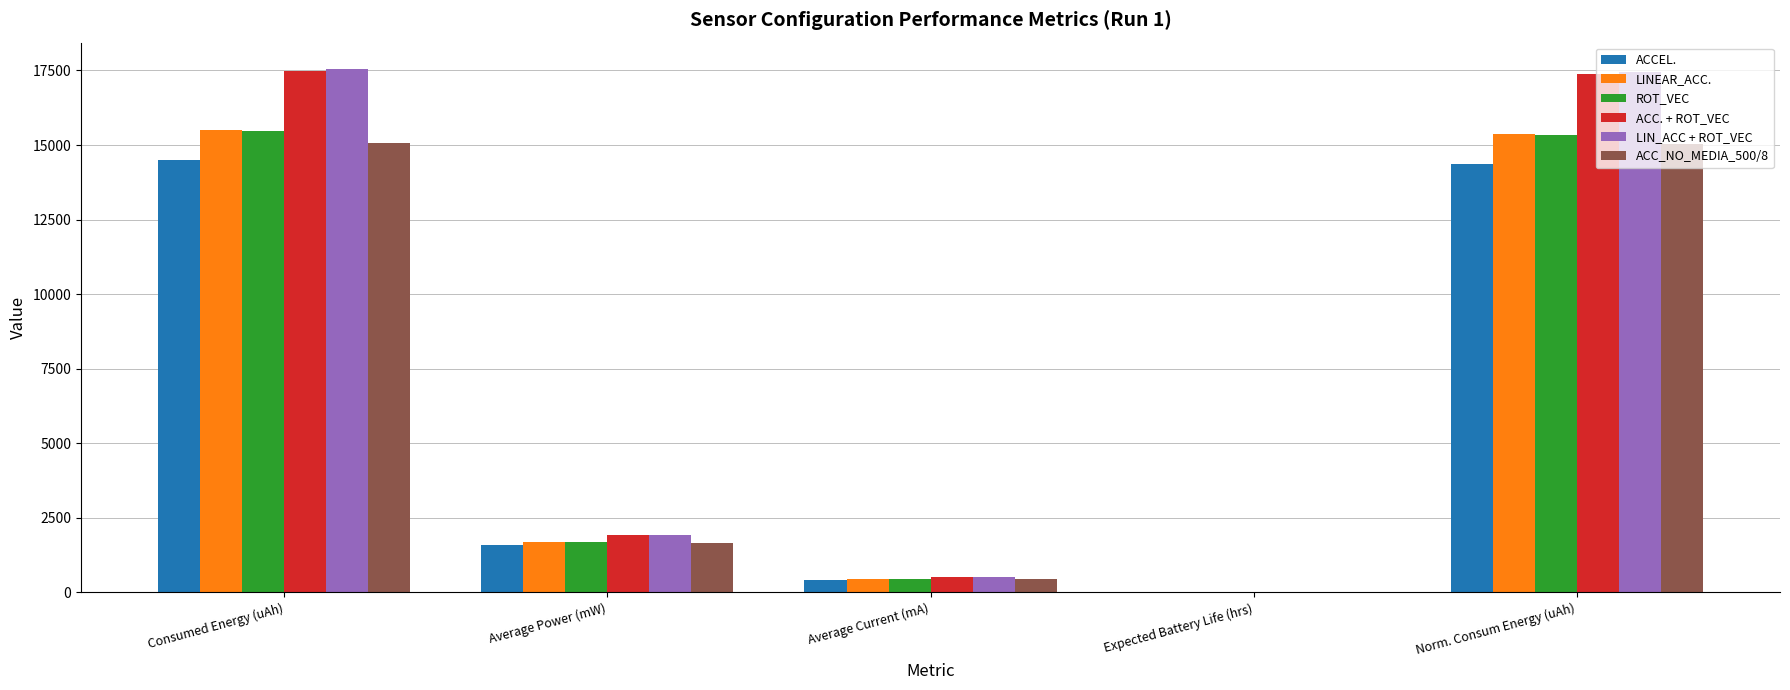

What is the maximum value for ACC_NO_MEDIA_500/8?

15061.6